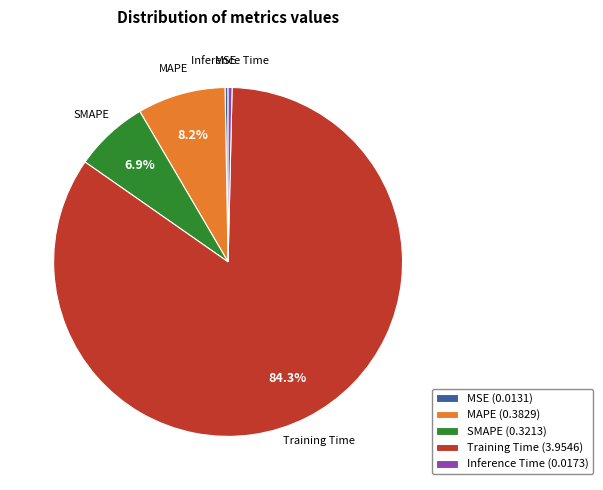

What percentage is the MAPE slice, to the nearest percent?

8%